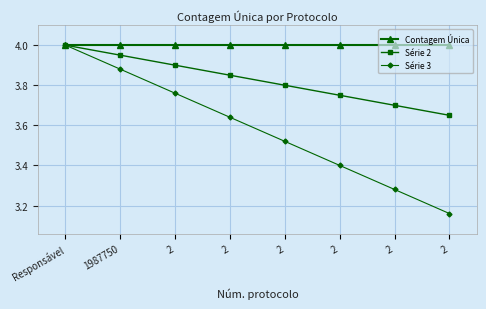

True or false: Contagem Única and Série 2 cross at least once.

False